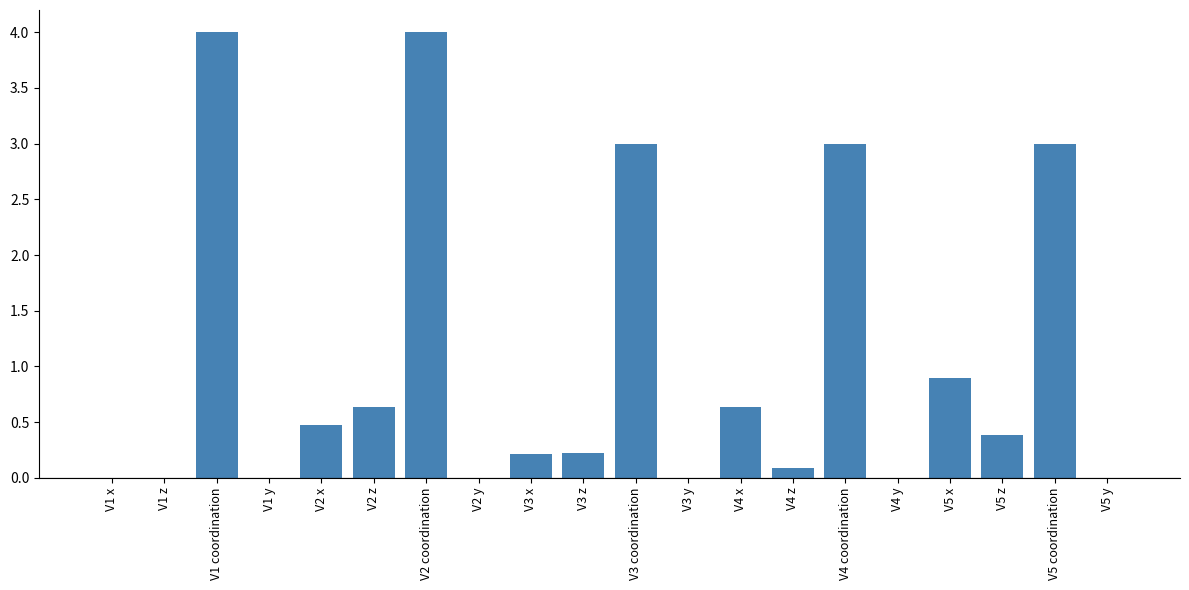

What is the change in value from V2 y to V5 x?

+0.9